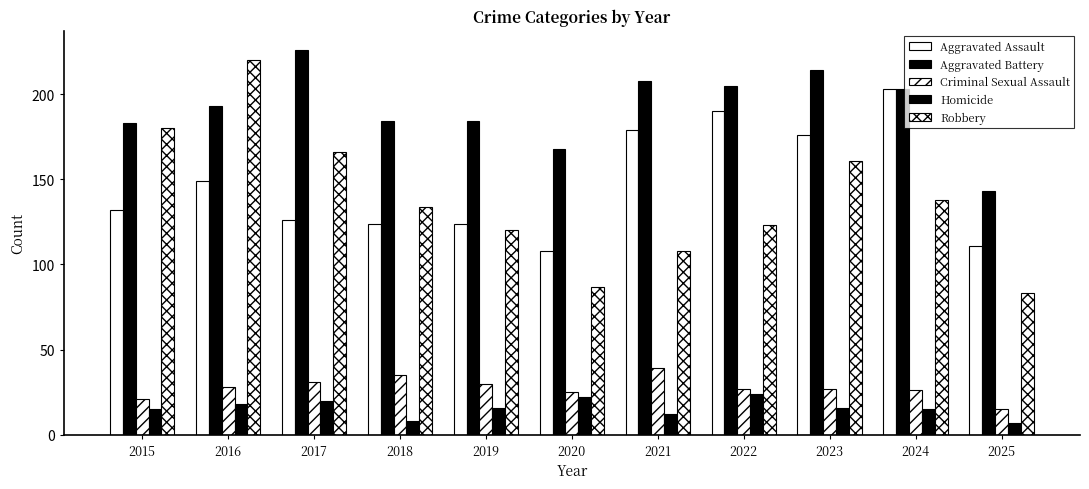

How many bars are there in total?

55